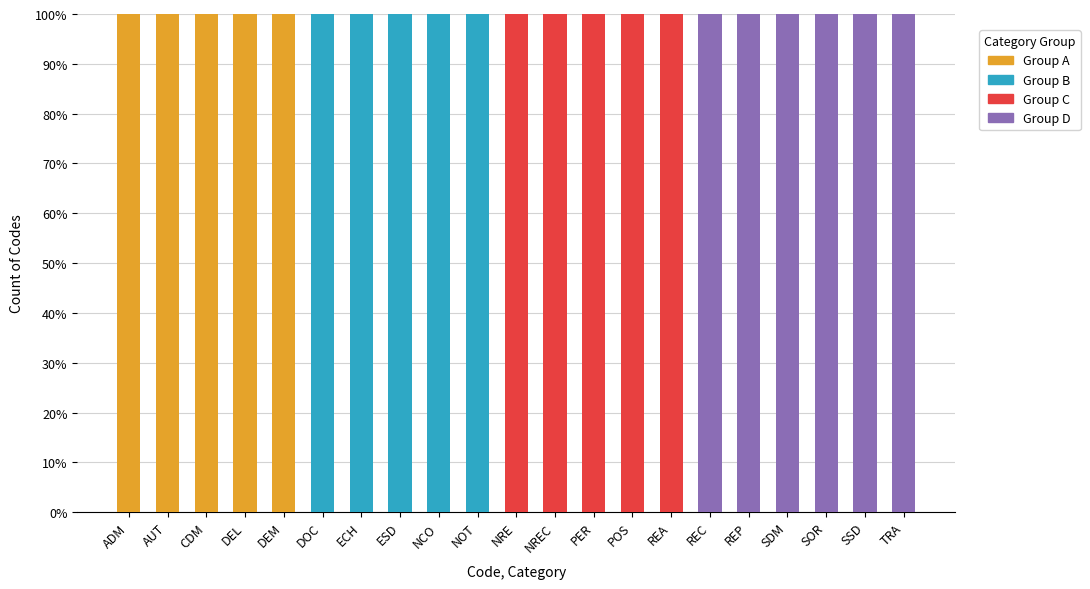

What is the total value across all series at TRA?

100